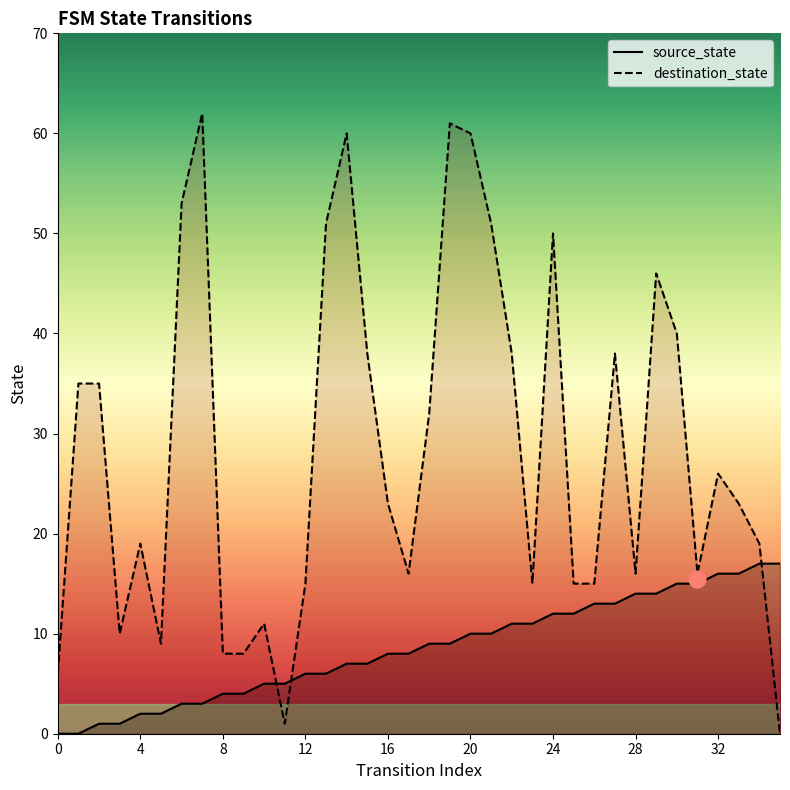

The value of source_state at 24 is 3. True or false?

False